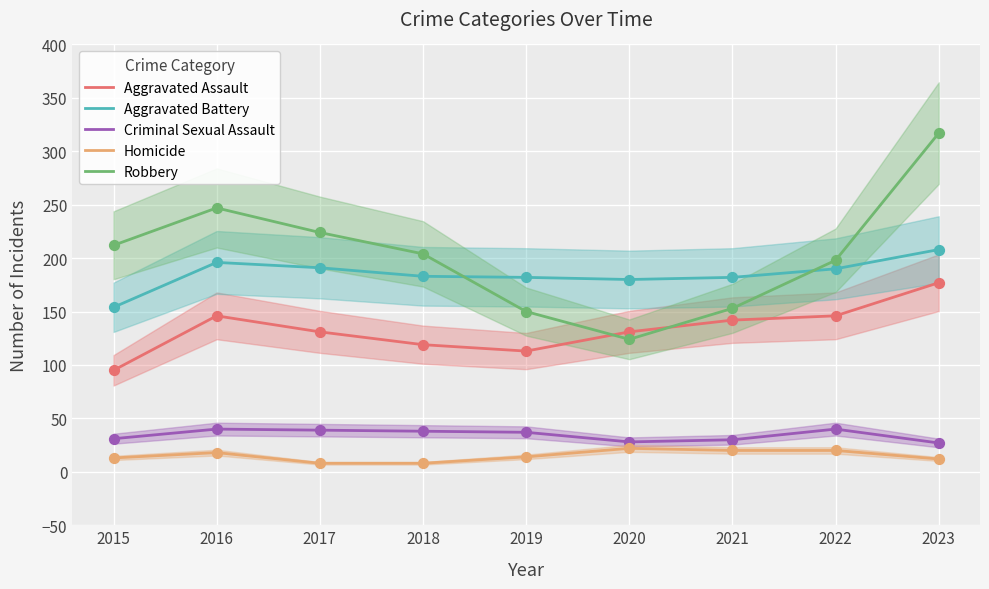

Which series contains the highest Y value?

Robbery